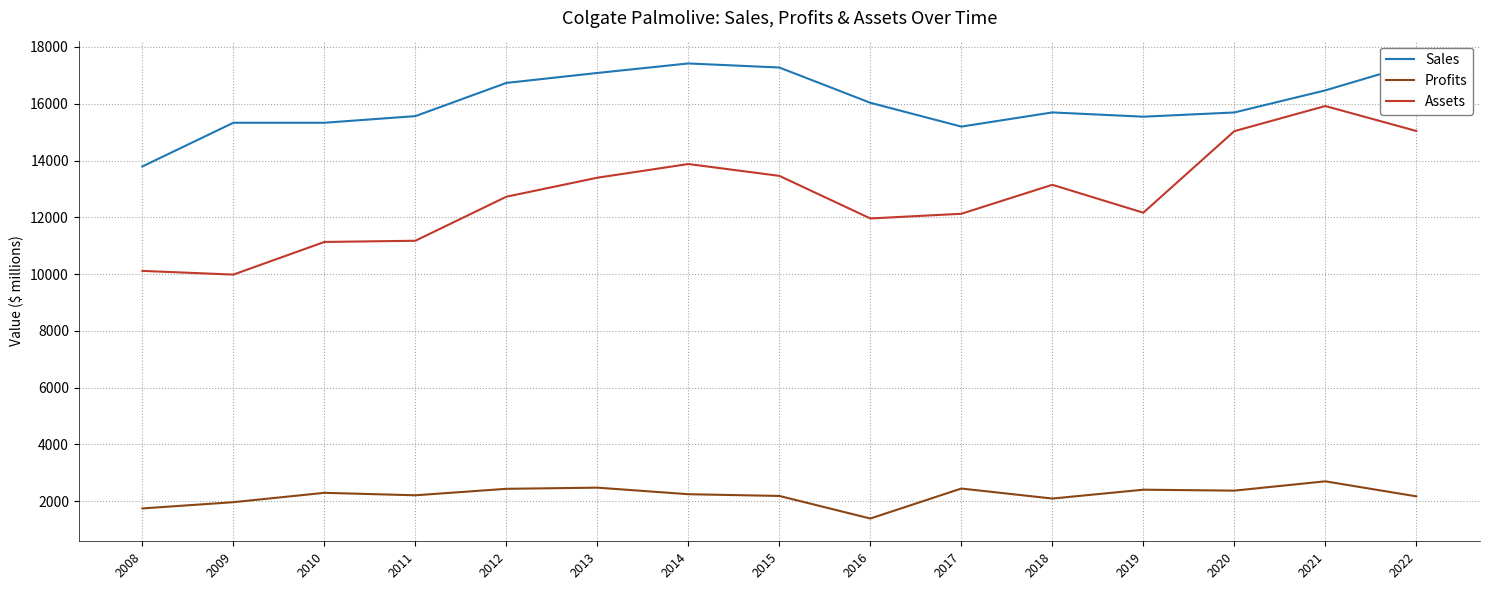

What is the approximate value of Profits at 2017, to the nearest 100?

2400